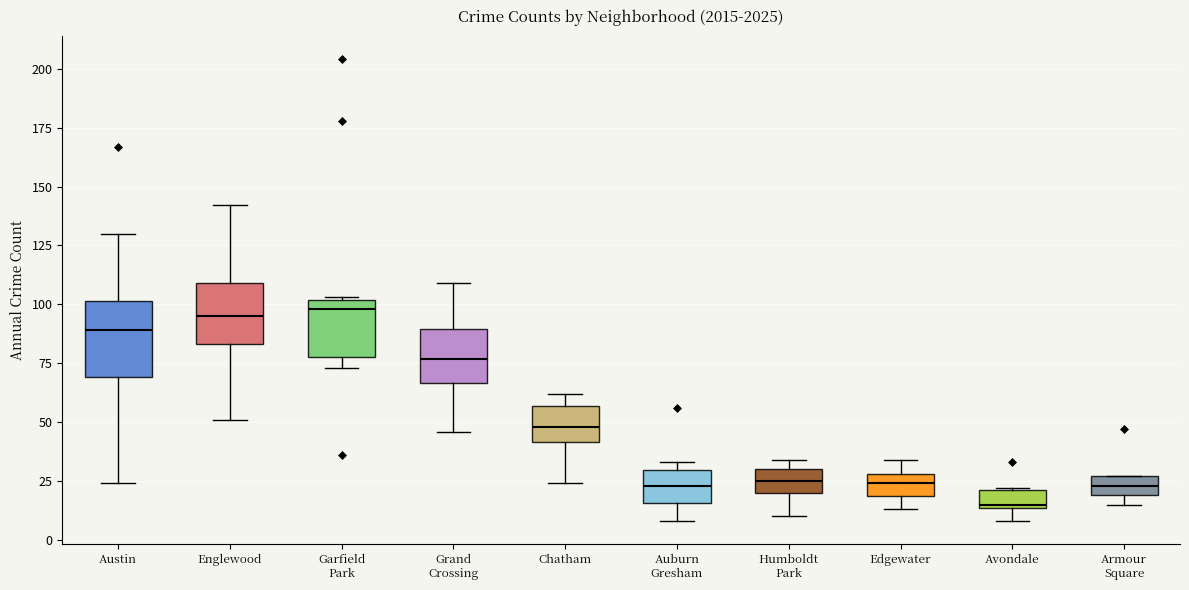

Reading left to right, read every box against the y-axis: the position of its median line, the range the box covers, and the ends of its whiskers. The values are not printed on the chart, so give them approximately, as read against the axis.

Austin: median 90, box 70 to 100, whiskers 25 to 130
Englewood: median 95, box 85 to 110, whiskers 50 to 140
Garfield Park: median 100 (just below the box's upper edge), box 80 to 100, whiskers 75 to 105
Grand Crossing: median 75, box 65 to 90, whiskers 45 to 110
Chatham: median 50, box 40 to 55, whiskers 25 to 60
Auburn Gresham: median 25, box 15 to 30, whiskers 10 to 35
Humboldt Park: median 25, box 20 to 30, whiskers 10 to 35
Edgewater: median 25, box 20 to 30, whiskers 15 to 35
Avondale: median 15, box 15 to 20, whiskers 10 to 20
Armour Square: median 25 (inside the box), box 20 to 25, whiskers 15 to 25